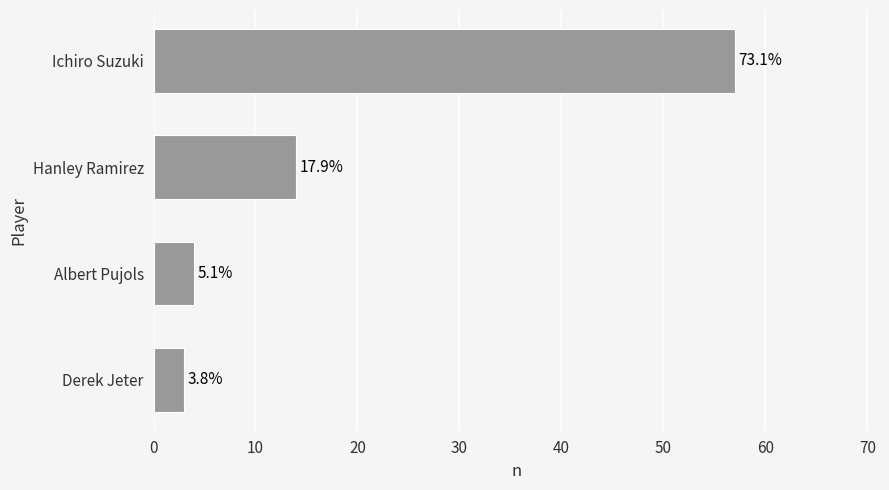

How many bars are there in total?

4